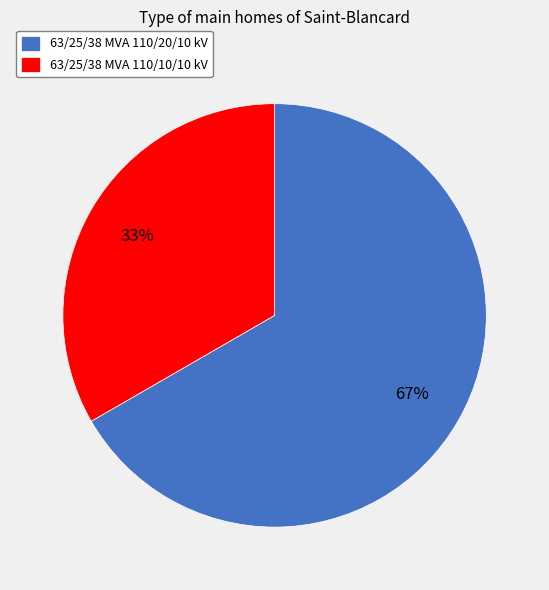

To the nearest percent, what is the average slice percentage?

50%